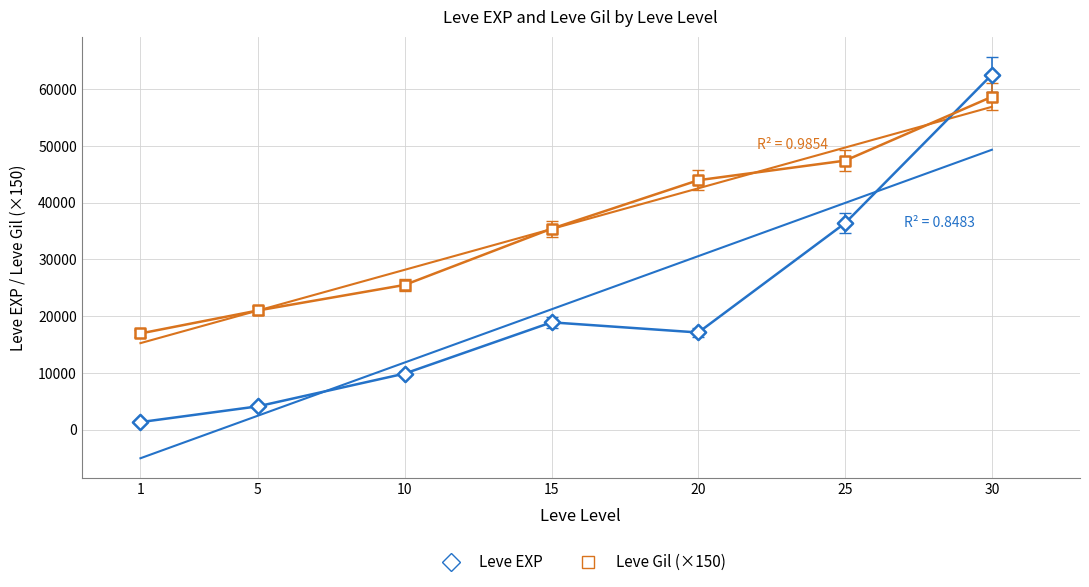

Count the number of points in this scatter plot.

14